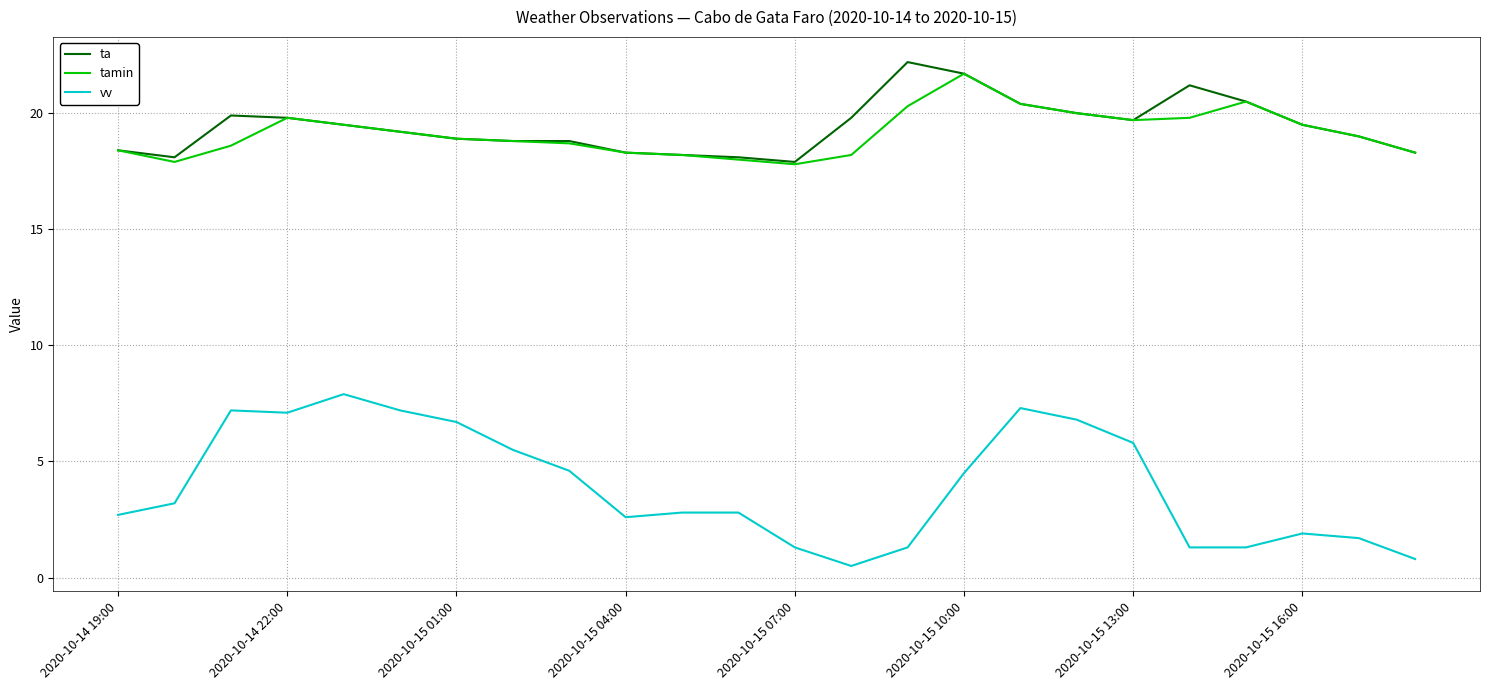

What is the minimum value for vv?

0.5